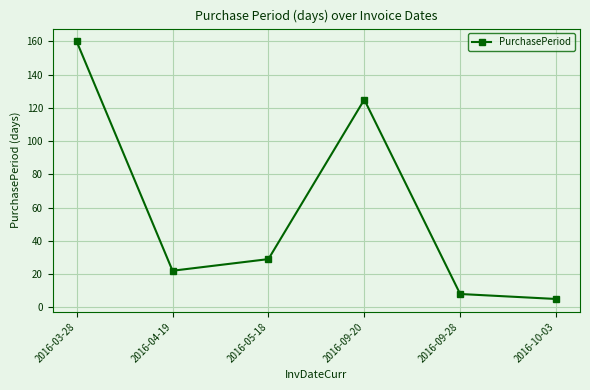

Rank the categories by value from lowest to highest.

2016-10-03, 2016-09-28, 2016-04-19, 2016-05-18, 2016-09-20, 2016-03-28